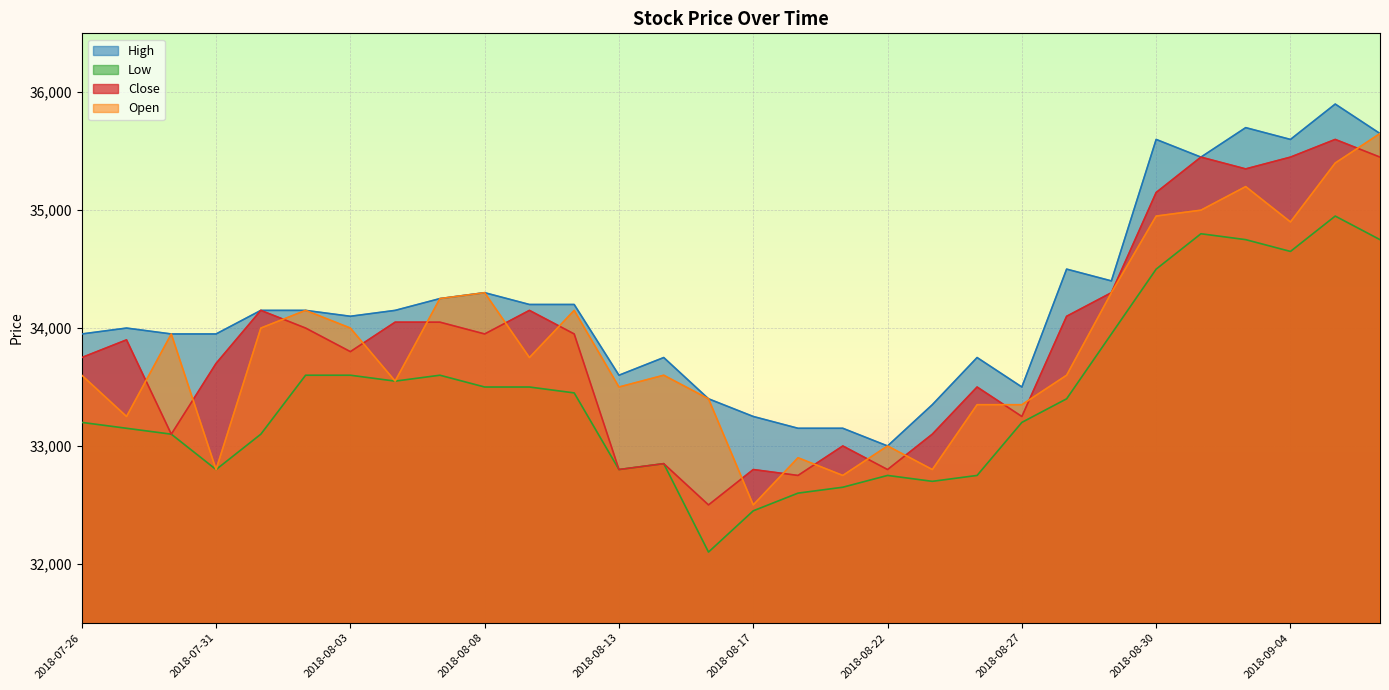

Between 2018-09-06 and 2018-08-28, which is larger?

2018-09-06